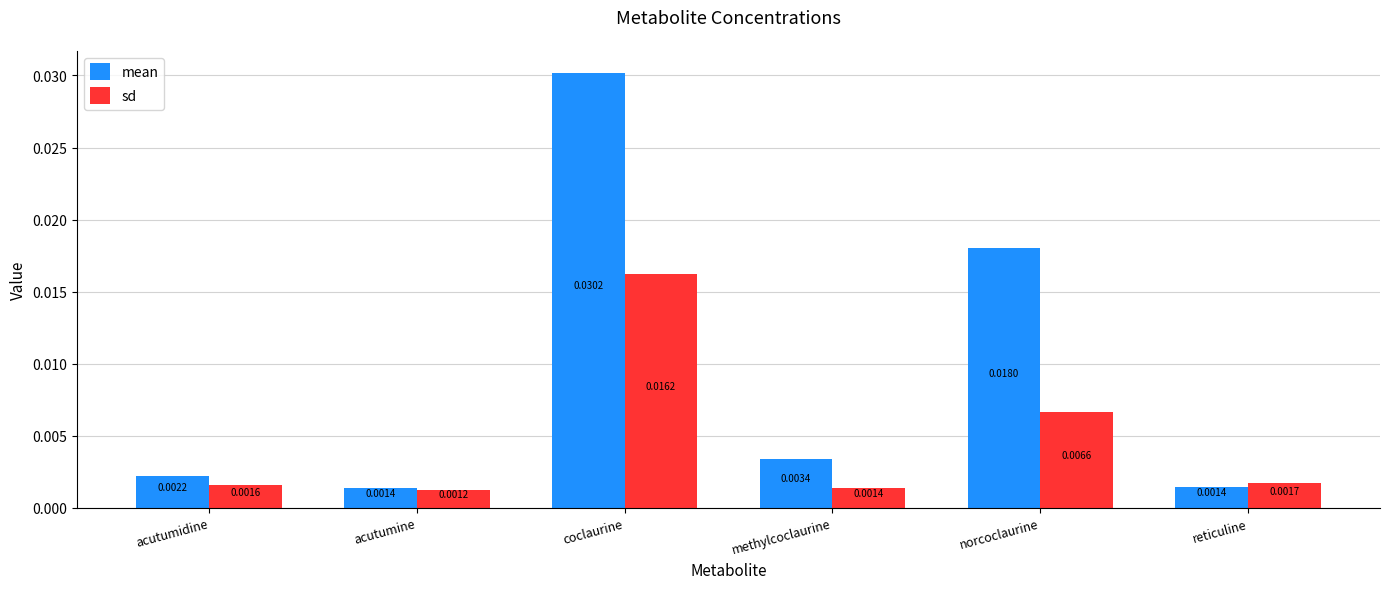

How many bars are there in each group?

2